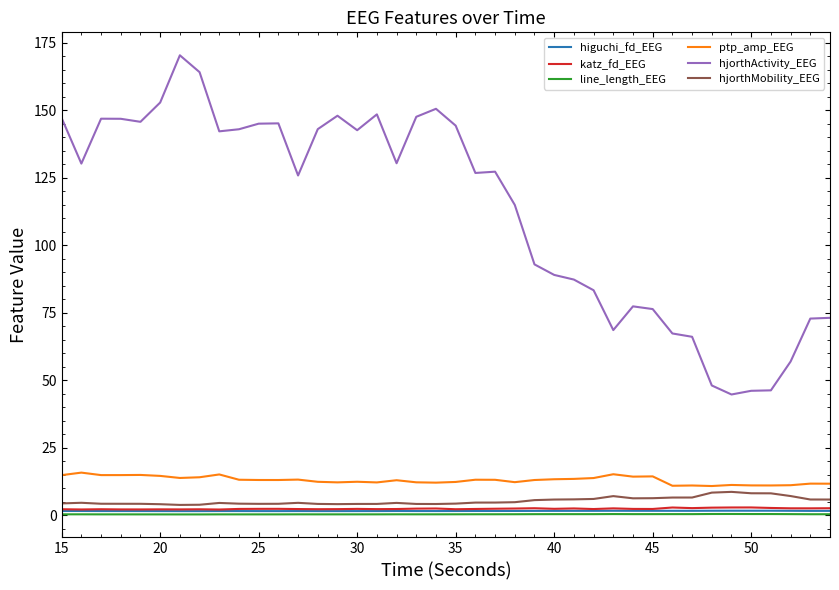

Which series has the widest spread of values?

hjorthActivity_EEG